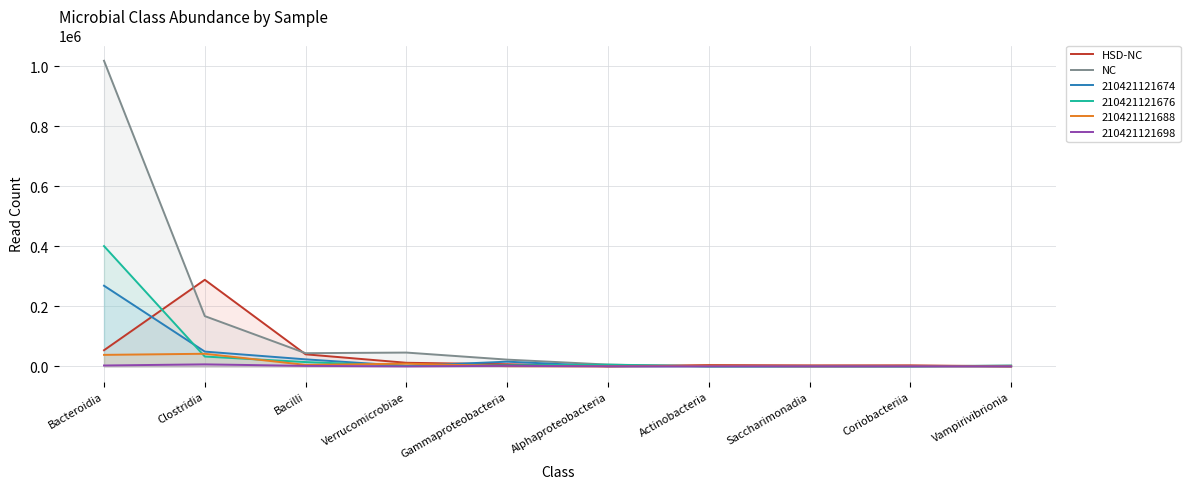

Is the value of NC at Bacilli greater than the value of HSD-NC at Bacilli?

Yes